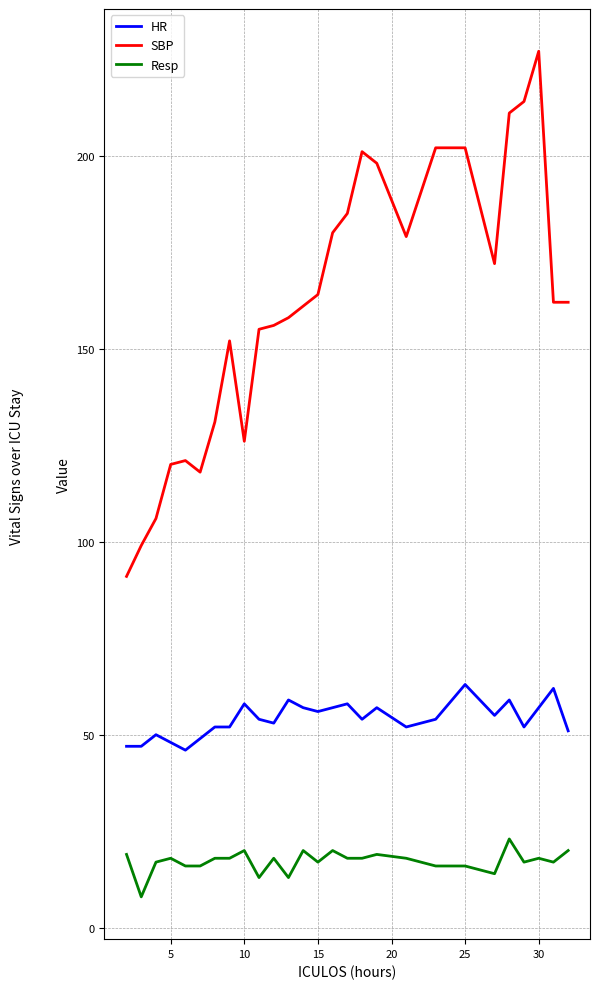

What are all the series names shown in the legend?

HR, SBP, Resp